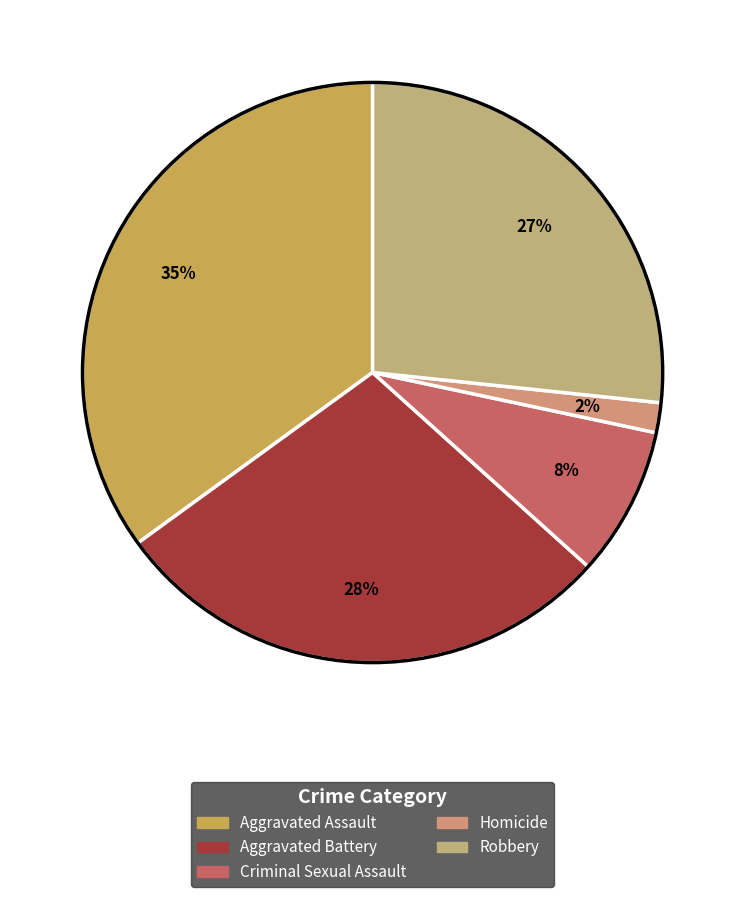

Is it true that Aggravated Battery is 28% of the pie?

True